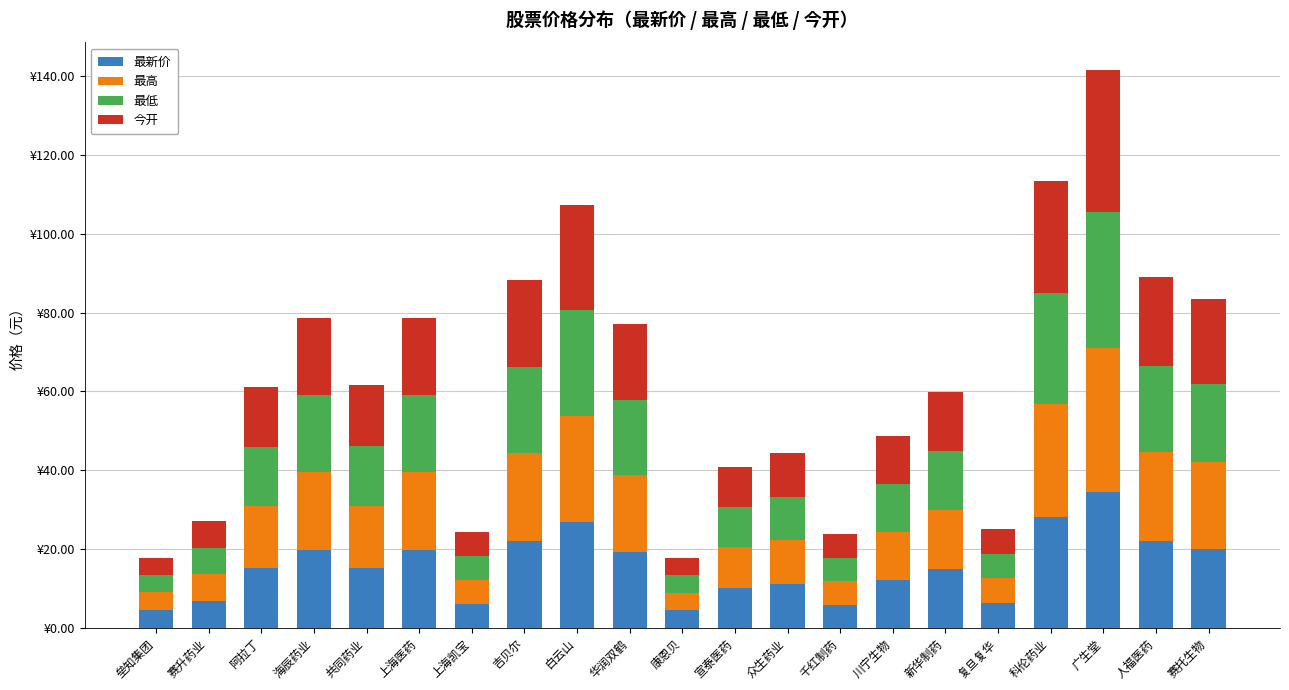

What is the label of the 16th bar from the right?

上海医药